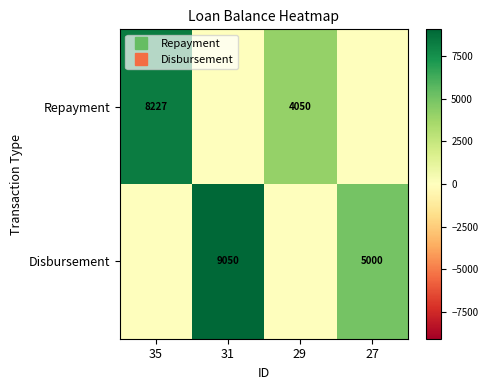

At which label is Repayment closest to 4113?

29